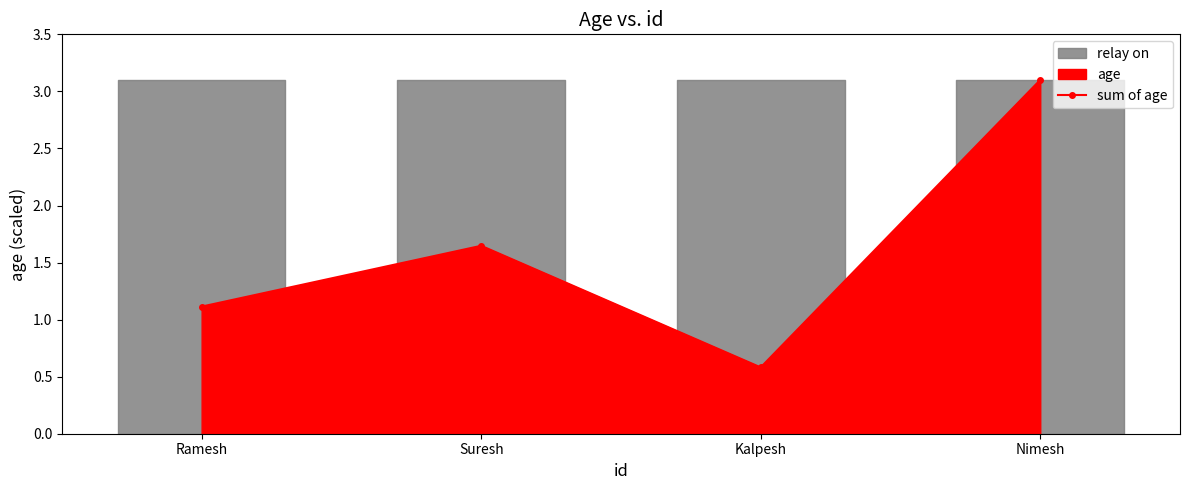

What is the difference between the maximum and minimum values?

2.5